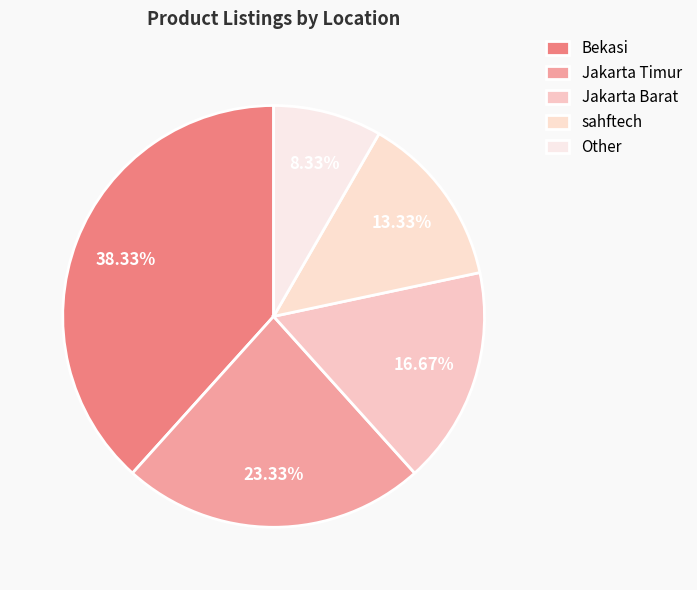

What percentage is NOT represented by Bekasi?

61.7%